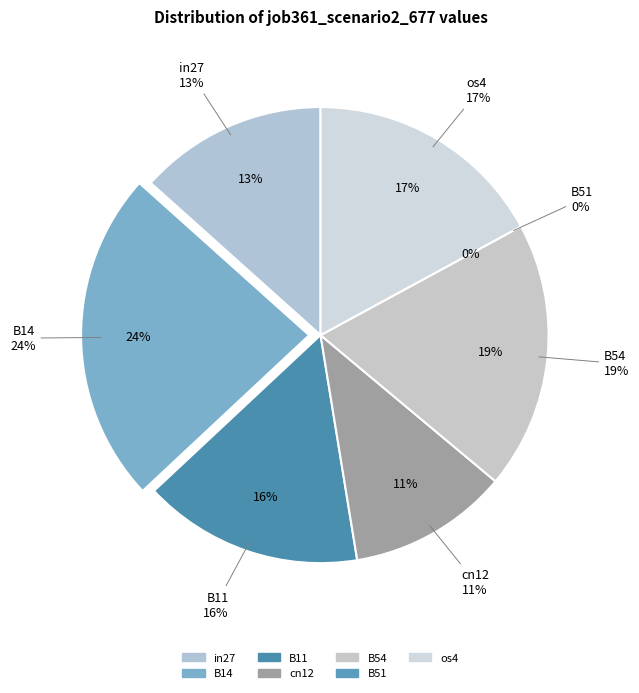

What is the change in value from B11 to B51?

-0.4